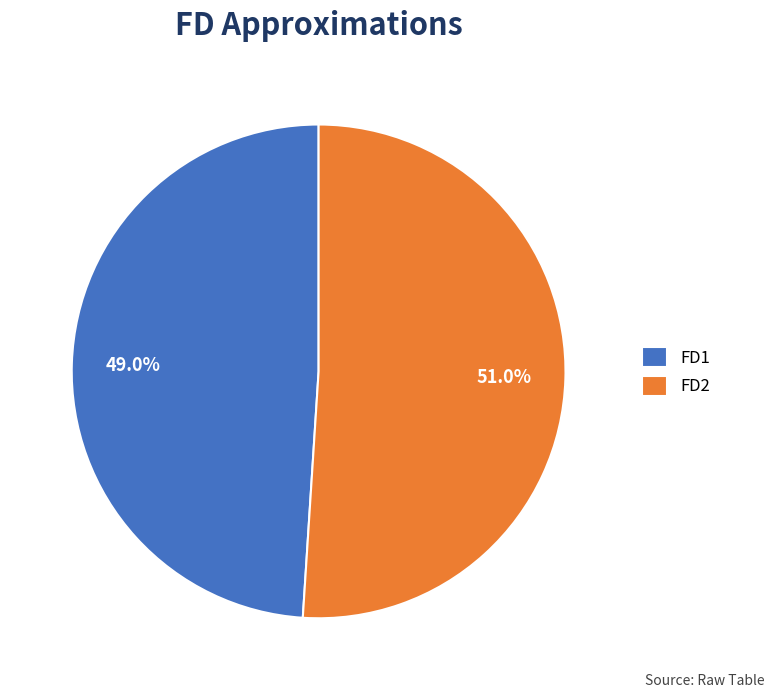

What percentage is the FD2 slice, to the nearest percent?

51%